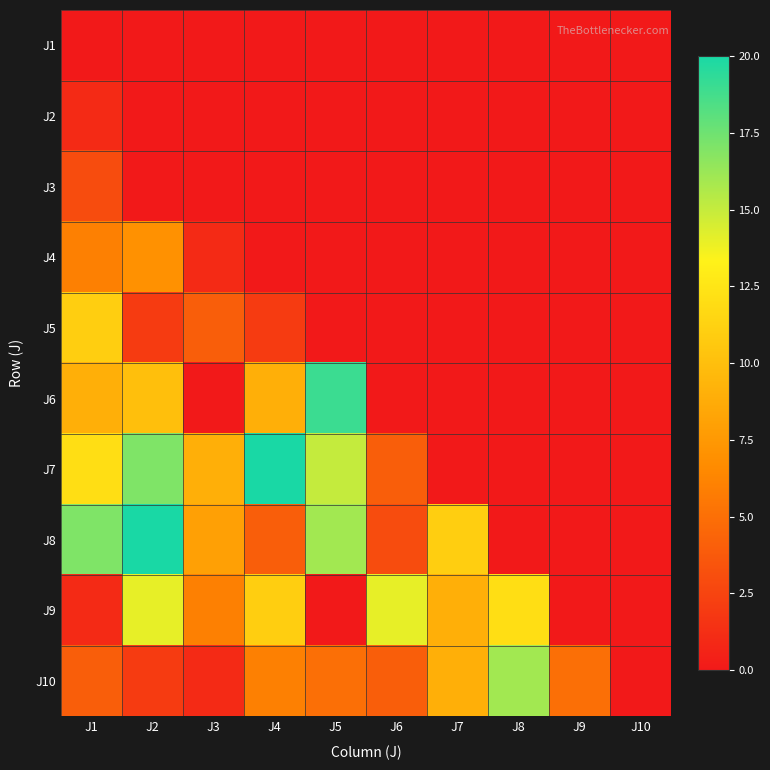

How many values in J8 are above zero?

7